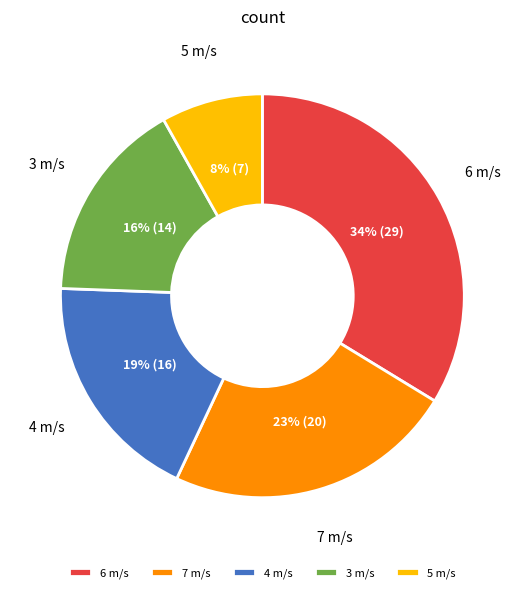

Is there any slice that represents more than half of the pie?

No